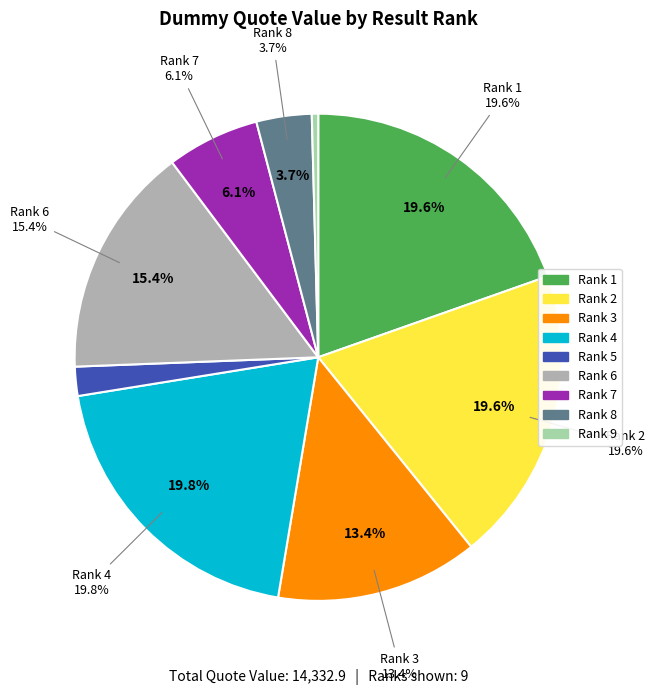

The 13 slice represents 1% of the pie. True or false?

False